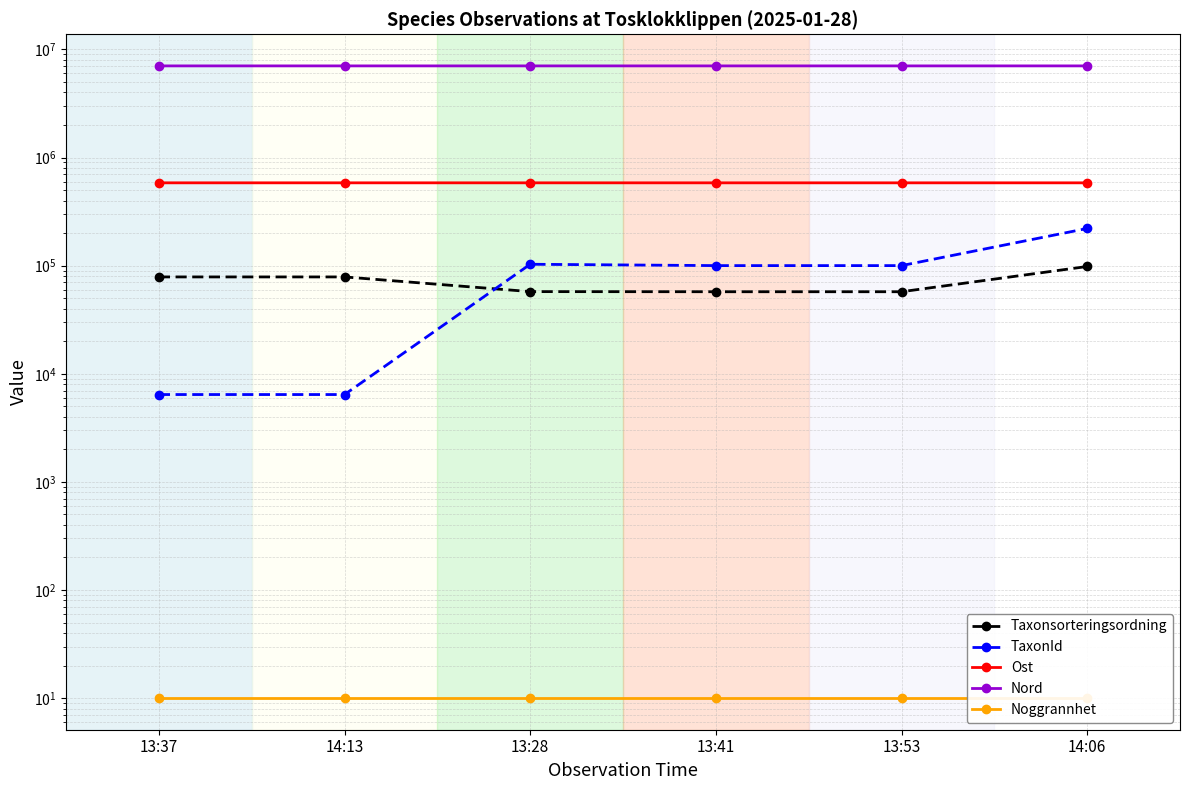

How many data points in Ost are less than 583622?

3